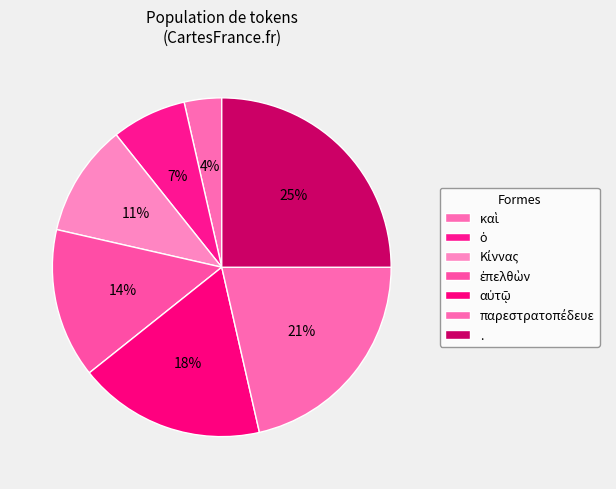

Count the number of slices in the pie.

7